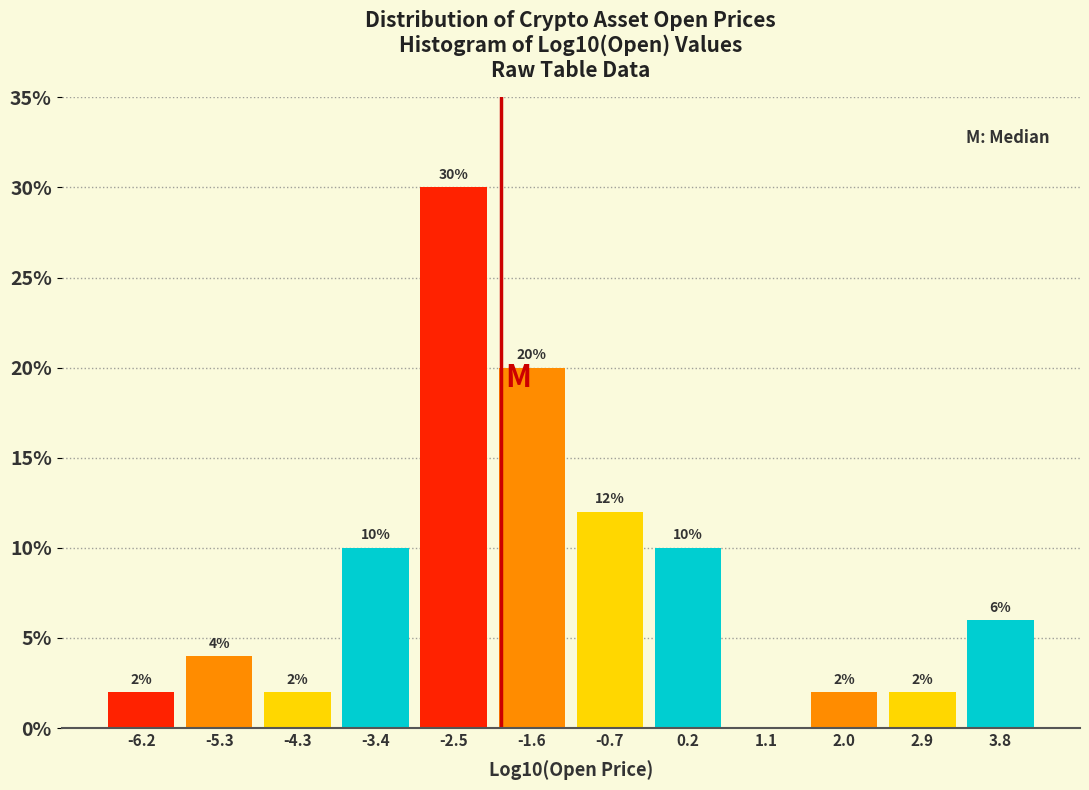

Which range on the x-axis has the tallest bar?

-3.0 to -2.1